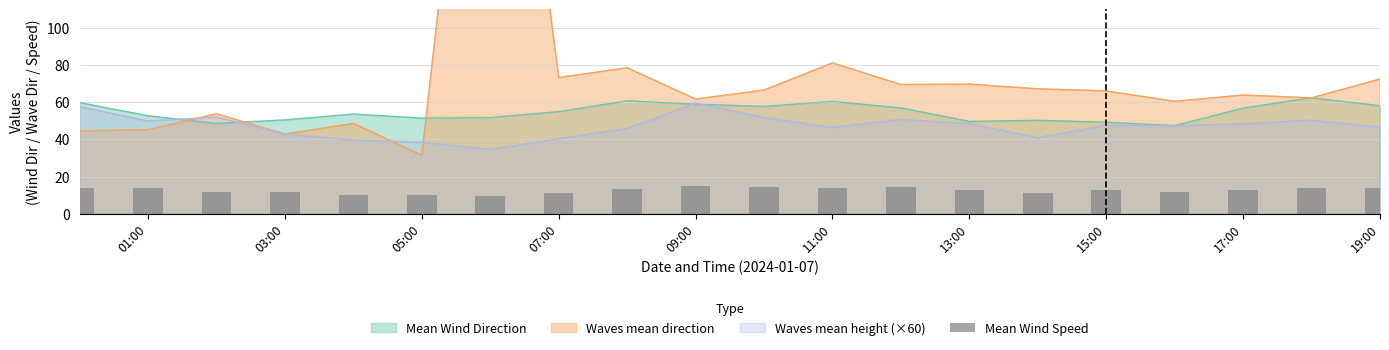

What is the minimum value for Mean Wind Direction?

47.4